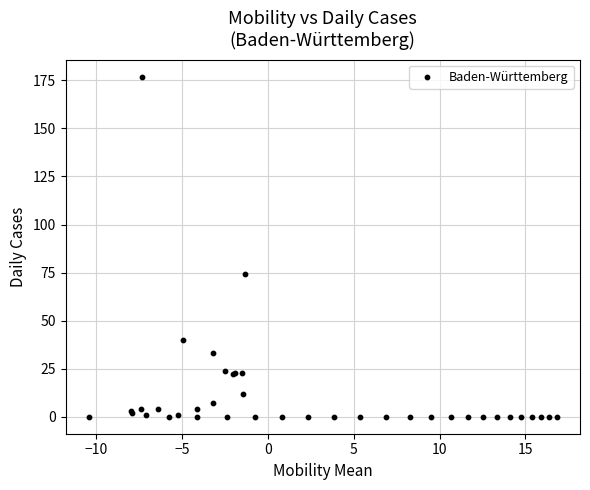

What Y value in the scatter plot is closest to 88?

74